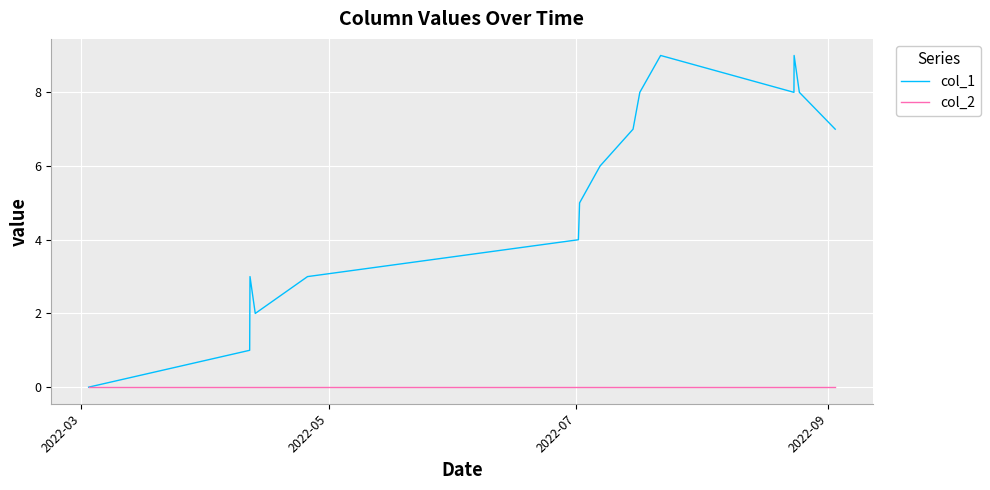

What is the greatest value displayed?

9